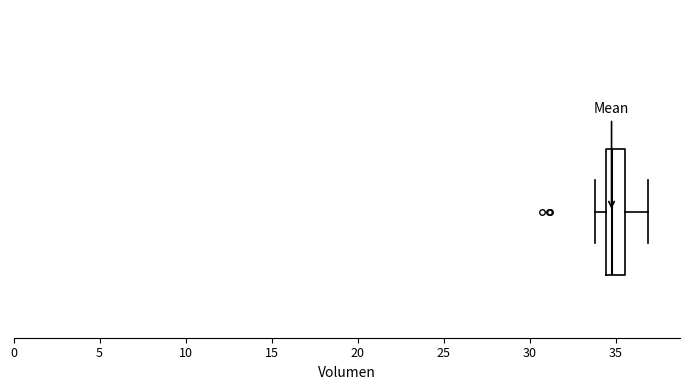

Transcribe this box plot: give where the median line is, the range the box spans, and where the two whiskers end, as read against the x-axis. The values are not printed on the chart, so give them approximately, as read against the axis.

median 35.0, box 34.5 to 35.5, whiskers 34.0 to 37.0